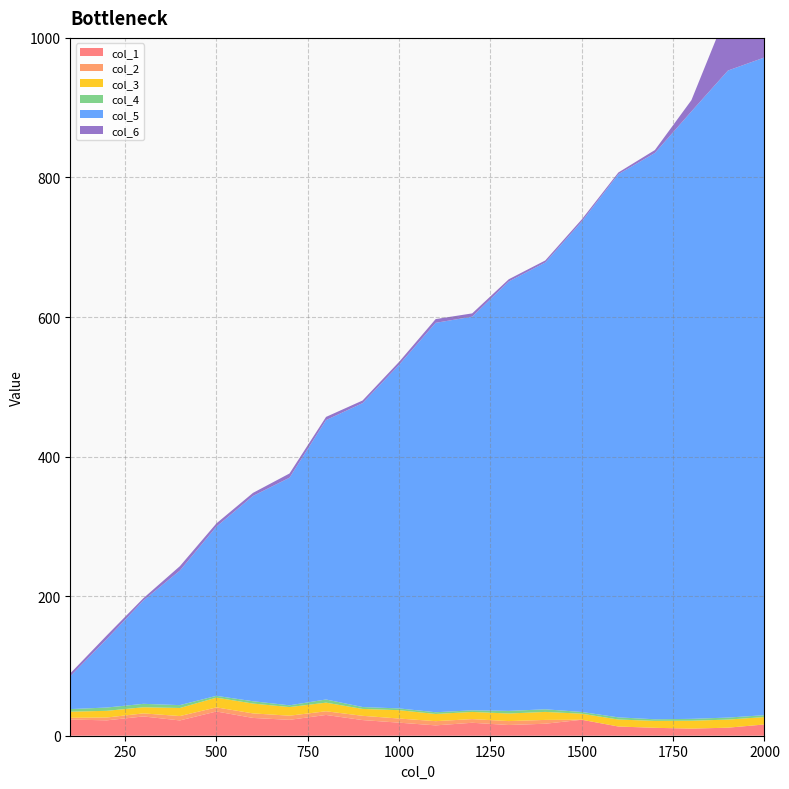

Reading left to right, transcribe all the data shown in this chart.

col_1: 23.2	22.0	27.6	21.9	34.7	25.5	22.7	29.8	22.4	18.7	14.8	18.6	15.3	17.2	22.9	13.2	11.3	10.2	11.5	16.1
col_2: 2.5	4.1	4.4	6.3	5.8	6.5	6.0	5.3	6.1	5.9	6.0	5.2	5.6	5.5	0.0	0.0	0.0	0.0	0.0	0.0
col_3: 8.8	9.6	8.8	11.6	14.0	14.1	12.3	12.3	9.9	12.0	10.3	10.3	10.9	11.5	8.7	10.0	9.9	11.3	11.6	10.6
col_4: 3.7	4.7	4.9	4.1	2.6	3.3	2.5	4.6	2.7	2.6	2.5	2.3	3.7	3.8	2.5	3.1	2.3	2.7	2.9	2.7
col_5: 47.1	98.2	148.0	192.8	242.5	294.2	326.1	400.3	435.5	492.5	558.0	564.1	615.4	640.2	703.0	778.3	811.5	870.4	927.2	942.5
col_6: 4.1	5.2	3.3	6.3	4.6	4.4	6.0	4.6	3.8	4.2	5.4	4.7	3.2	3.0	3.0	2.5	4.2	16.1	86.9	186.9